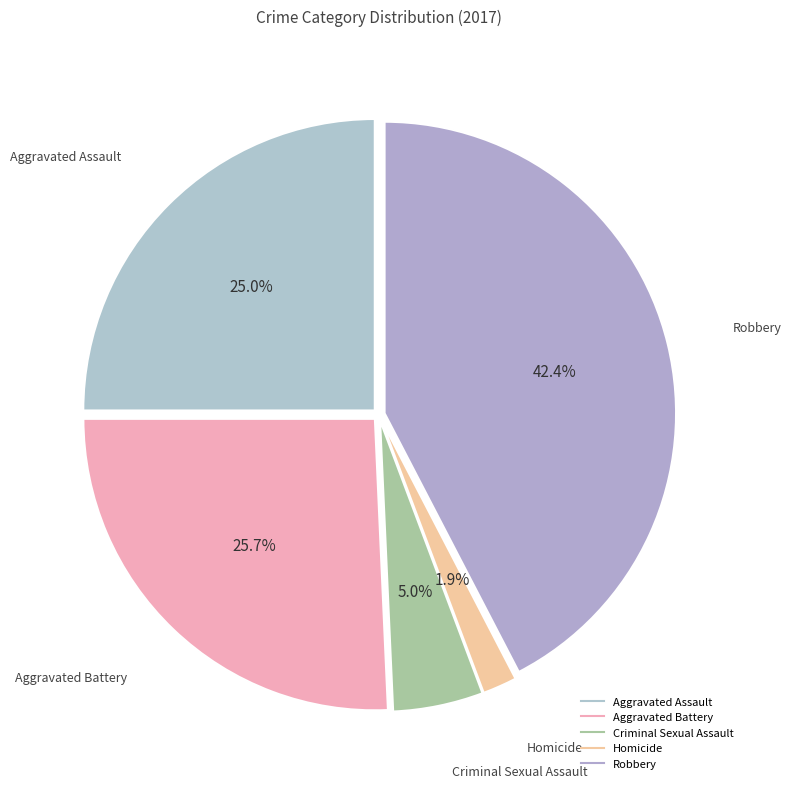

To the nearest percent, what portion does Robbery represent?

42%